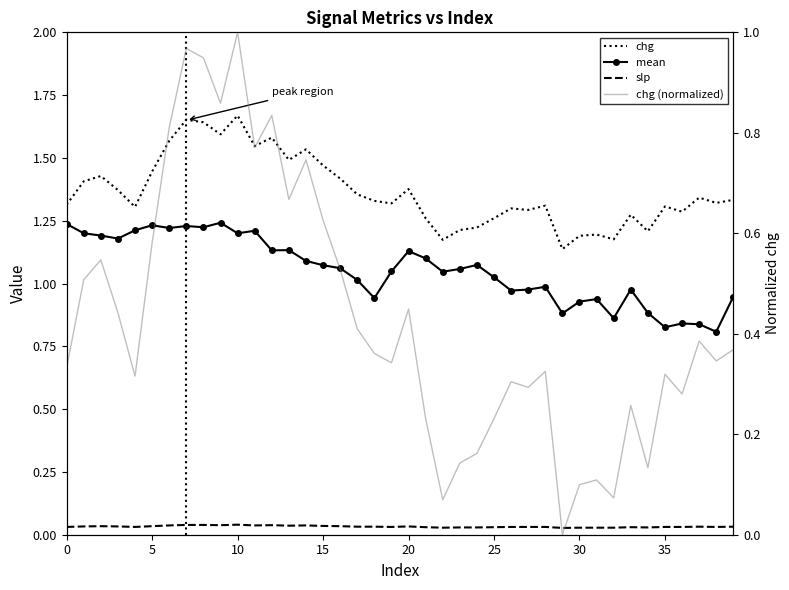

Reading left to right, what are all the values shown in this chart?

chg: 1.3	1.4	1.4	1.4	1.3	1.4	1.6	1.7	1.6	1.6	1.7	1.5	1.6	1.5	1.5	1.5	1.4	1.4	1.3	1.3	1.4	1.3	1.2	1.2	1.2	1.3	1.3	1.3	1.3	1.1	1.2	1.2	1.2	1.3	1.2	1.3	1.3	1.3	1.3	1.3
mean: 1.2	1.2	1.2	1.2	1.2	1.2	1.2	1.2	1.2	1.2	1.2	1.2	1.1	1.1	1.1	1.1	1.1	1.0	0.9	1.0	1.1	1.1	1.0	1.1	1.1	1.0	1.0	1.0	1.0	0.9	0.9	0.9	0.9	1.0	0.9	0.8	0.8	0.8	0.8	0.9
slp: 0.0	0.0	0.0	0.0	0.0	0.0	0.0	0.0	0.0	0.0	0.0	0.0	0.0	0.0	0.0	0.0	0.0	0.0	0.0	0.0	0.0	0.0	0.0	0.0	0.0	0.0	0.0	0.0	0.0	0.0	0.0	0.0	0.0	0.0	0.0	0.0	0.0	0.0	0.0	0.0
chg (normalized): 0.3	0.5	0.5	0.4	0.3	0.6	0.8	1.0	0.9	0.9	1.0	0.8	0.8	0.7	0.7	0.6	0.5	0.4	0.4	0.3	0.4	0.2	0.1	0.1	0.2	0.2	0.3	0.3	0.3	0.0	0.1	0.1	0.1	0.3	0.1	0.3	0.3	0.4	0.3	0.4